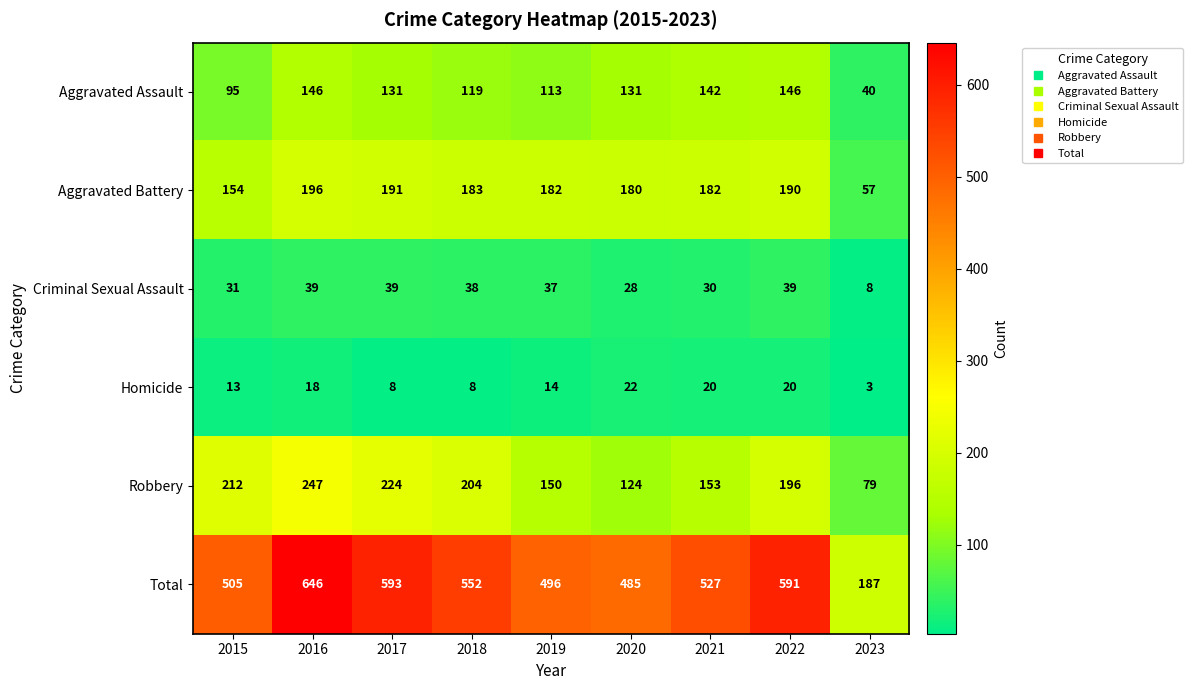

What is the difference between the maximum and minimum values in the Robbery series?

168